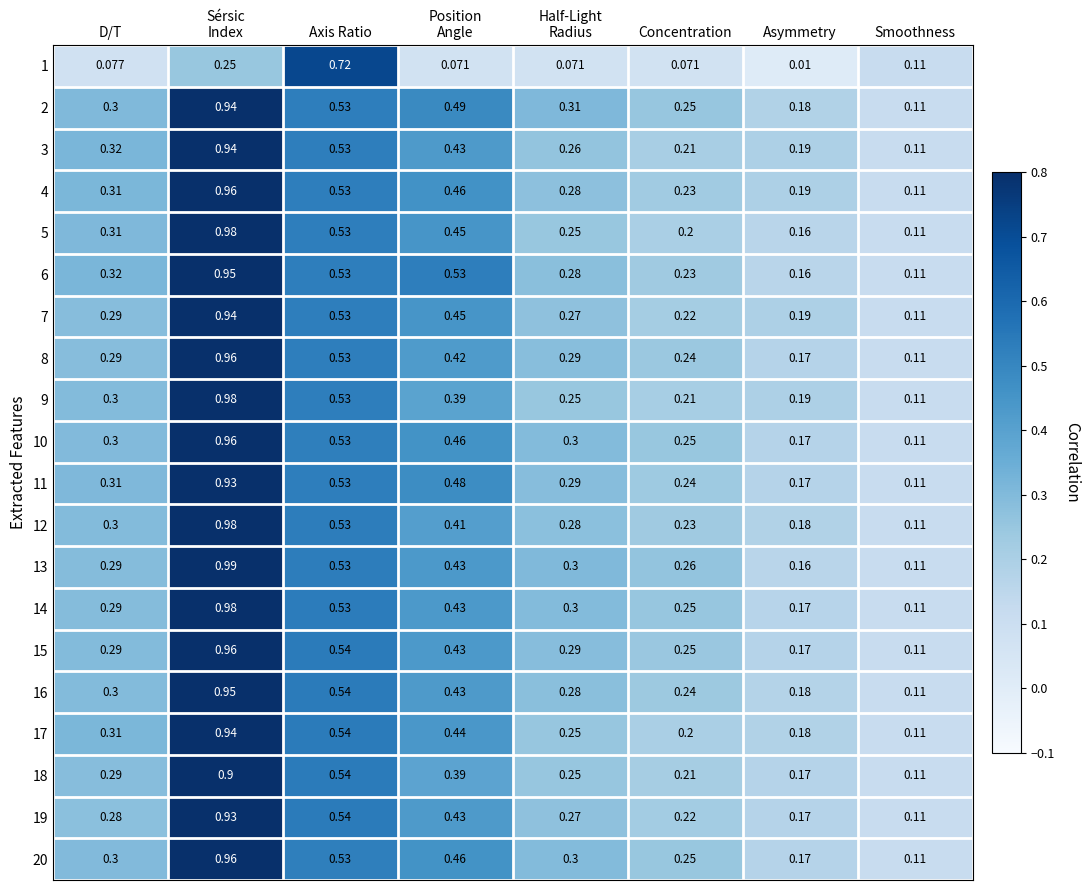

Which label corresponds to the smallest value in the chart?

Asymmetry